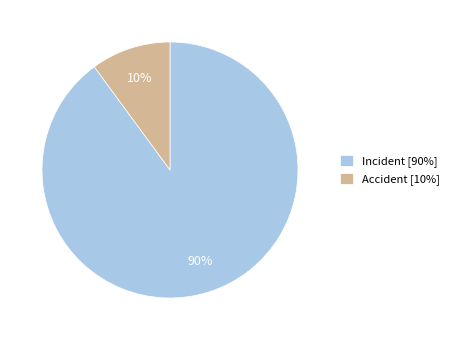

To the nearest percent, what is the average slice percentage?

50%